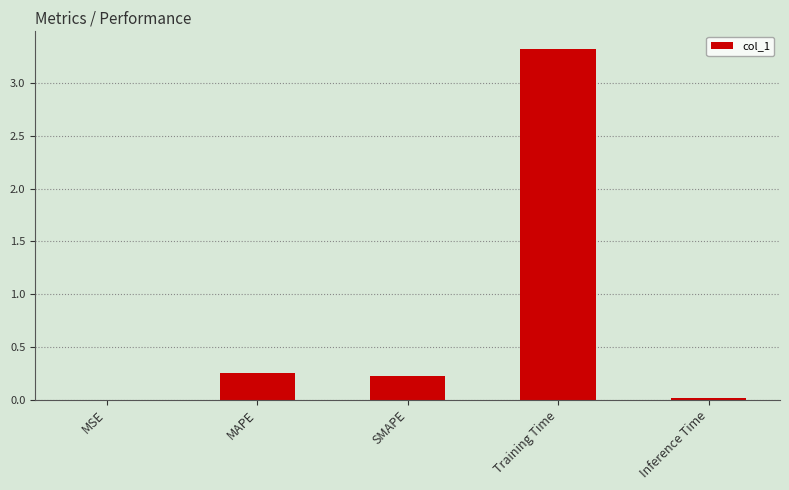

What is the change in value from MAPE to Training Time?

+3.1